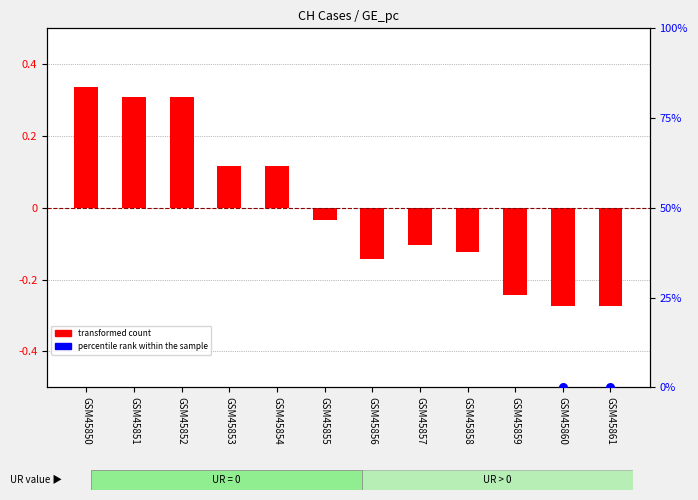

At which category is the sum across all series the highest?

GSM45850